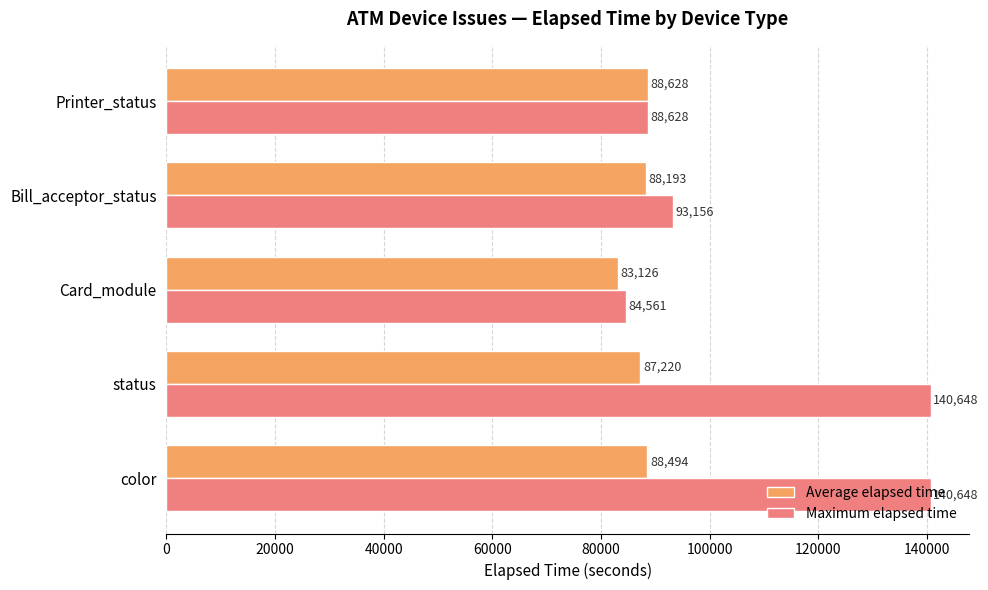

What is the total value across all series at status?

227868